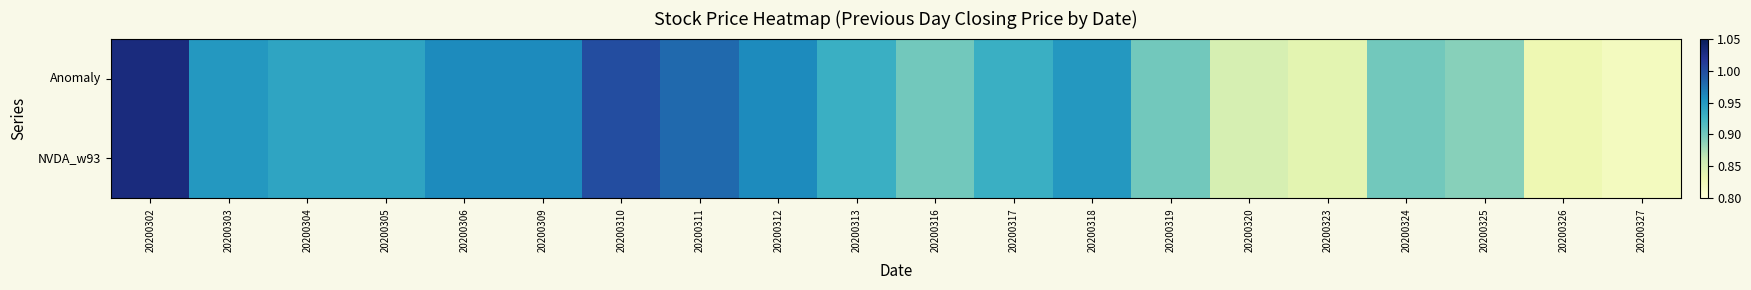

At which category is the sum across all series the highest?

20200302